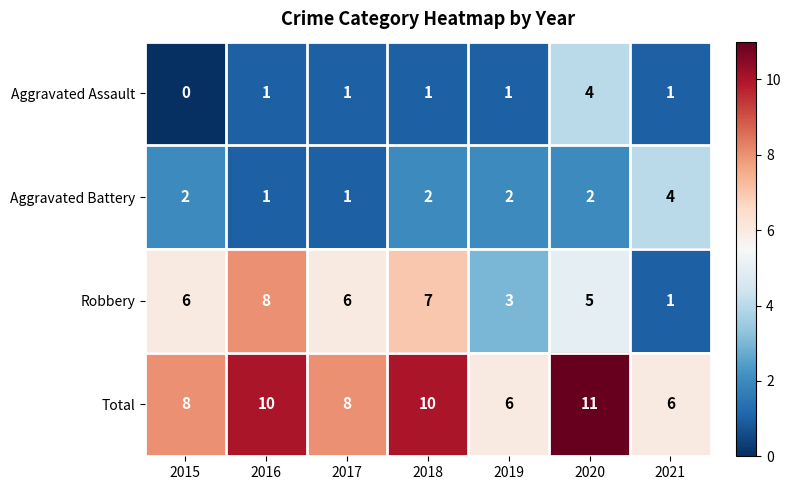

How many Robbery values are between 3 and 7?

5